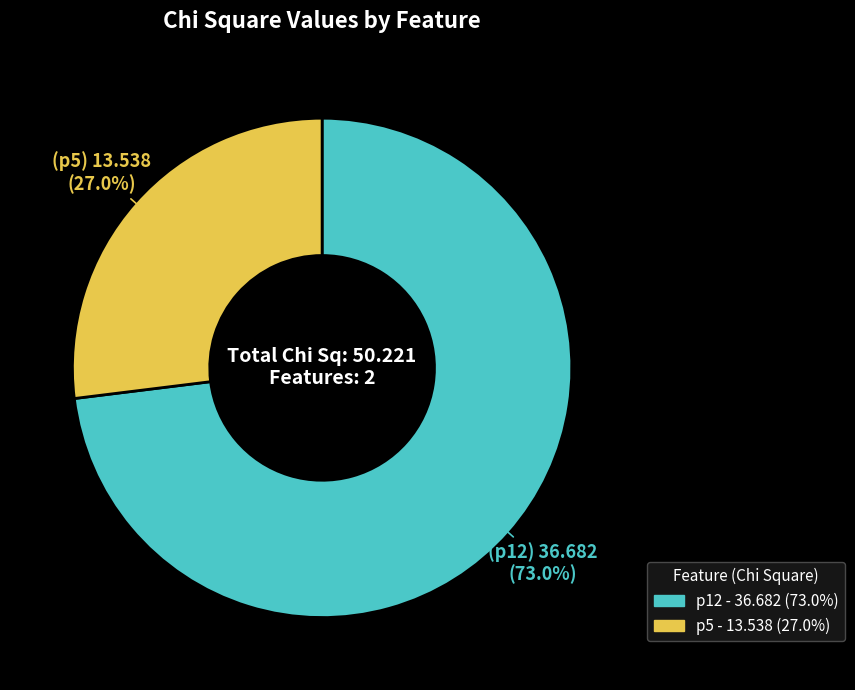

How many segments does this pie chart have?

2